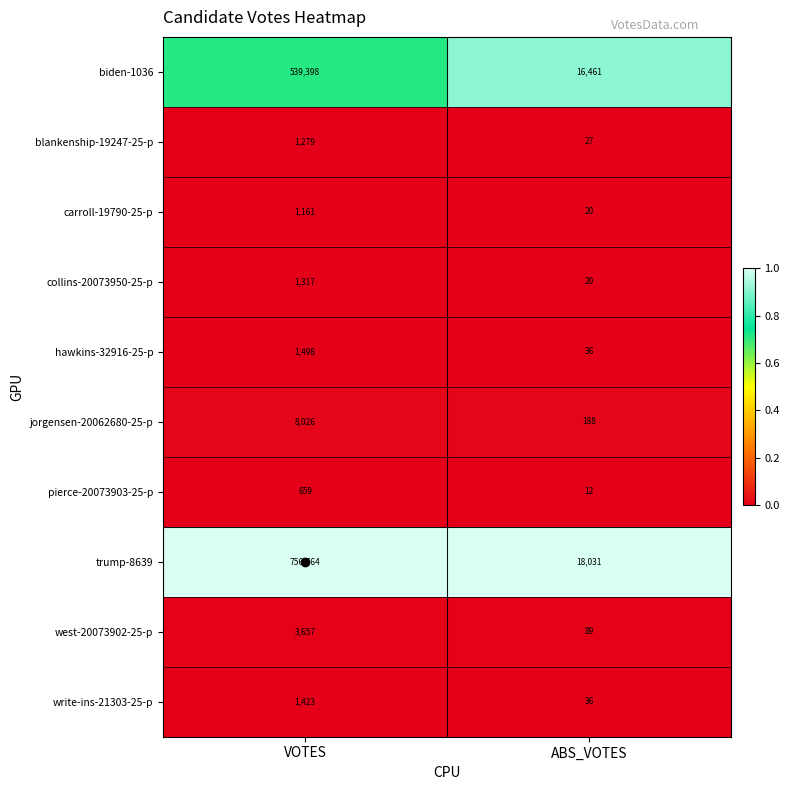

Which series has the largest range (max minus min)?

trump-8639